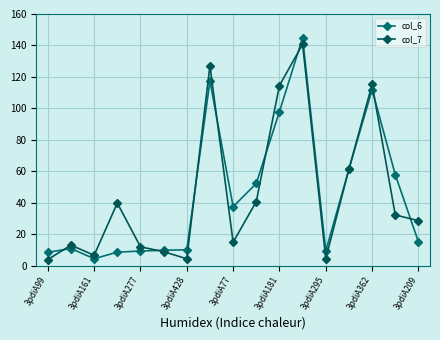

How many times do col_6 and col_7 cross each other?

9